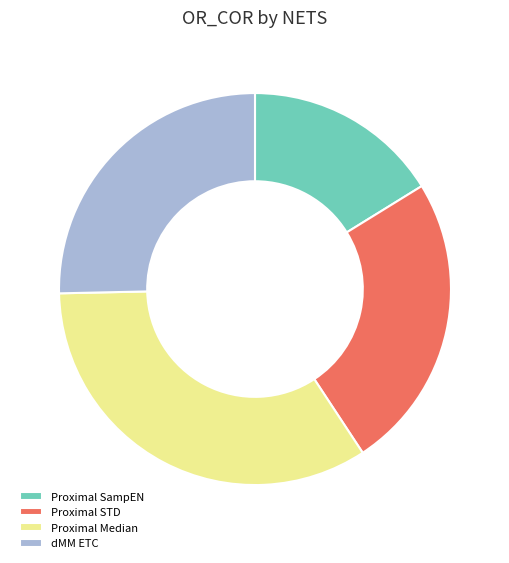

True or false: dMM ETC accounts for 25% of the total.

True